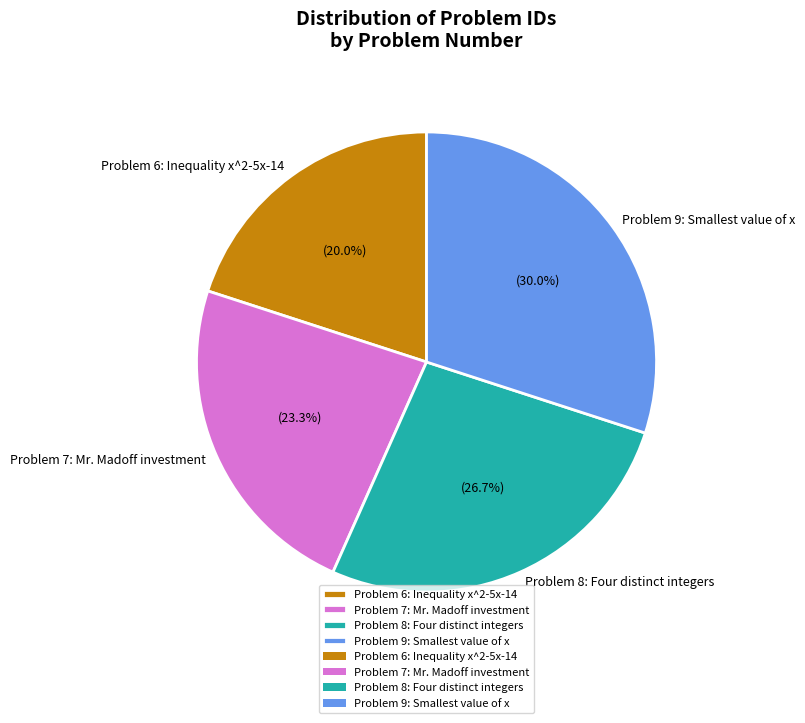

How many segments does this pie chart have?

4